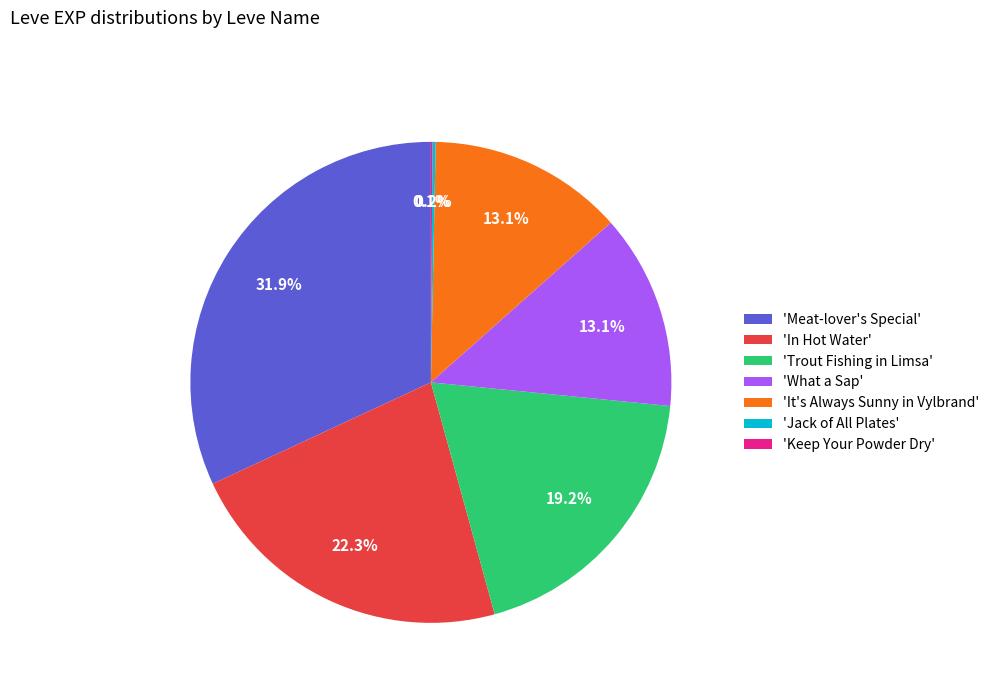

Which has a higher value, 'In Hot Water' or 'It's Always Sunny in Vylbrand'?

'In Hot Water'